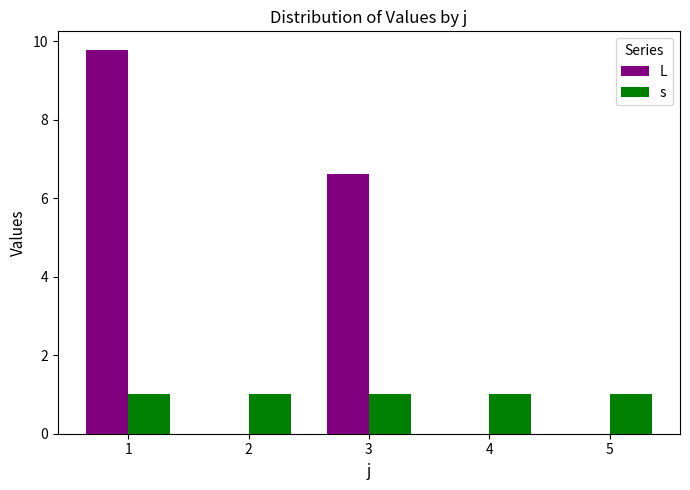

Are the bars horizontal?

No